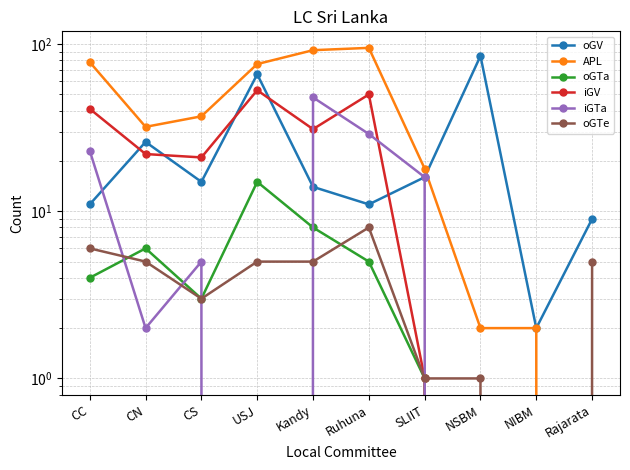

True or false: oGV and oGTa intersect in this chart.

False